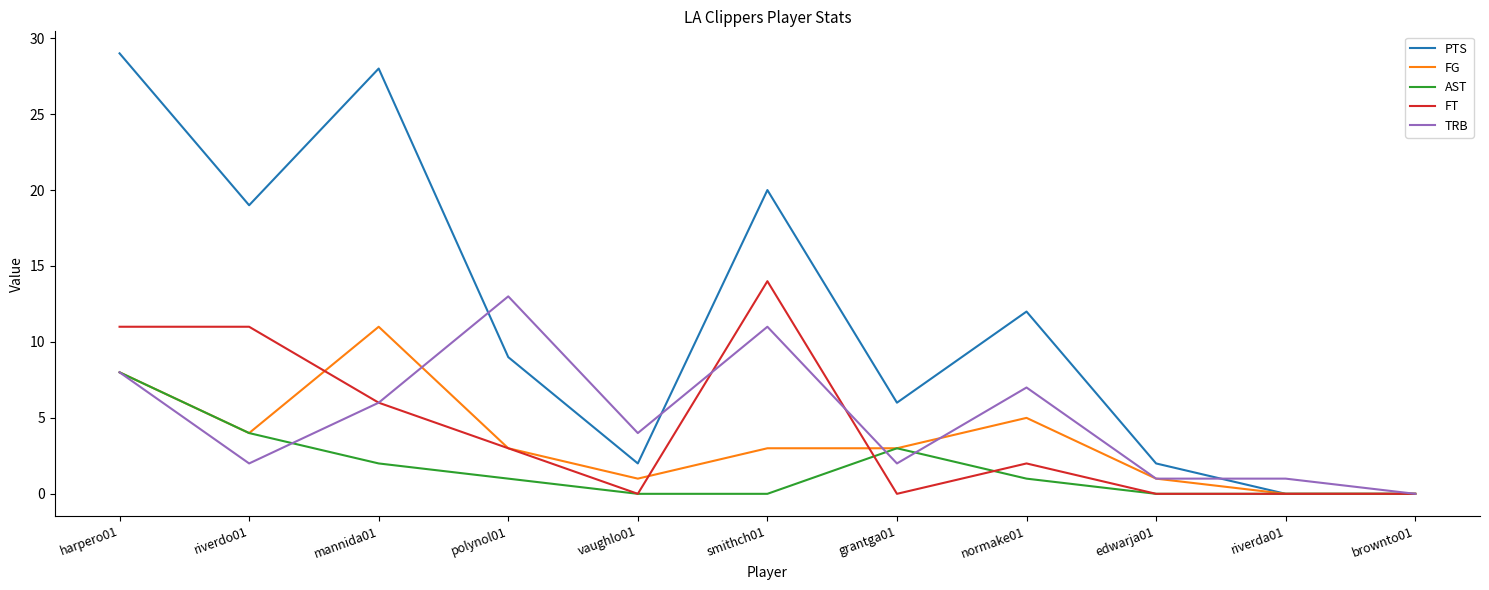

At which category is the sum across all series the highest?

harpero01